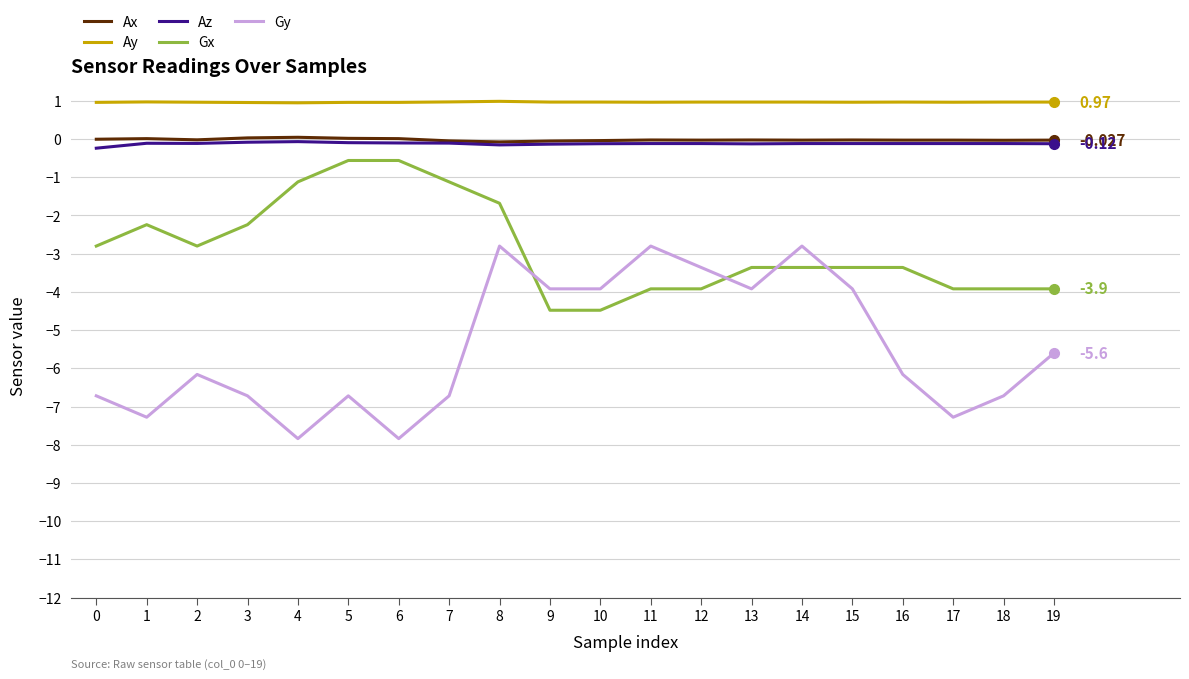

Which series has the largest total across all categories?

Ay